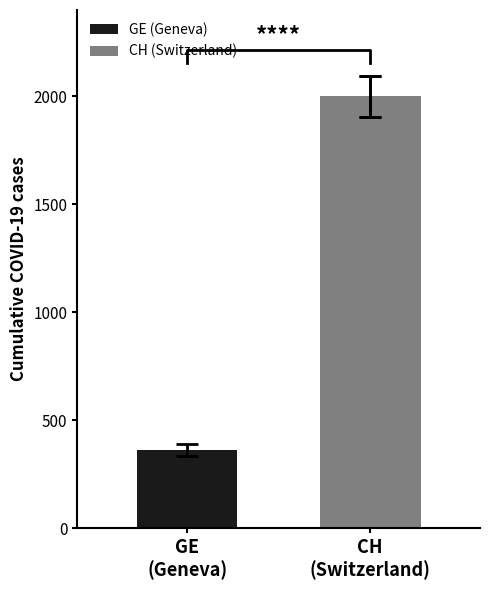

The GE series shows 13 at 2020-03-08. True or false?

False